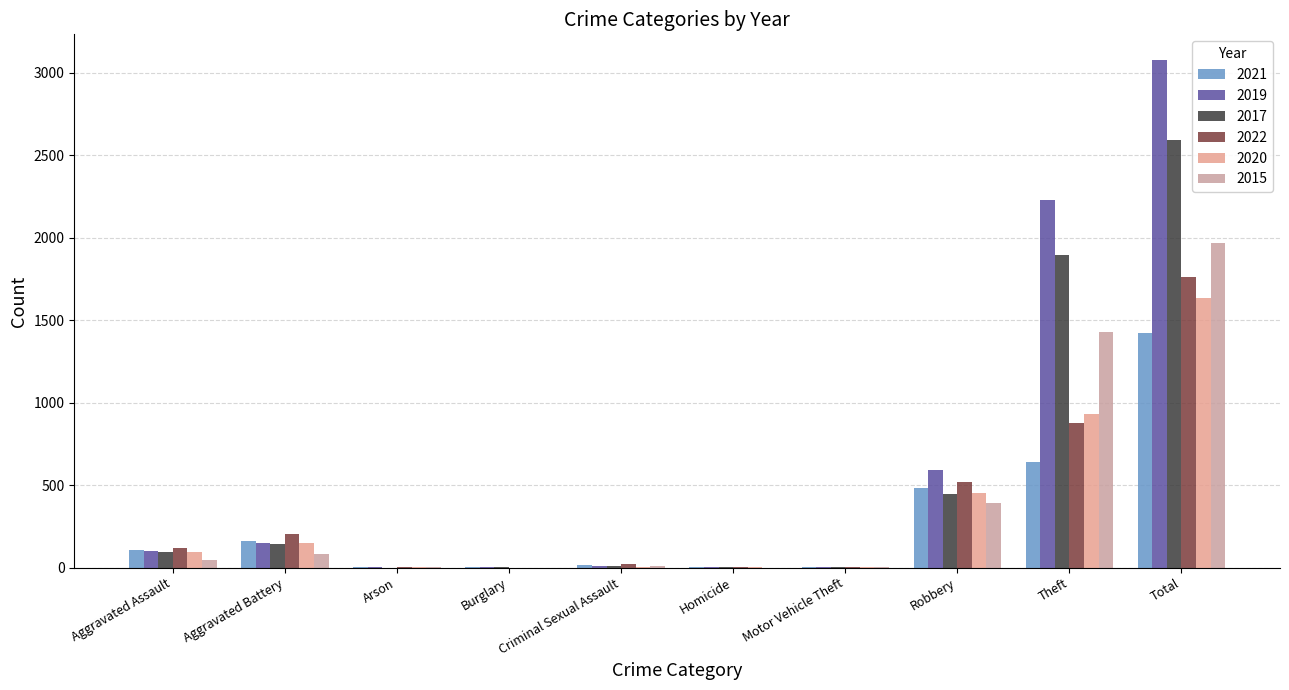

What is the value of the 2019 bar at the 8th from the left?

591